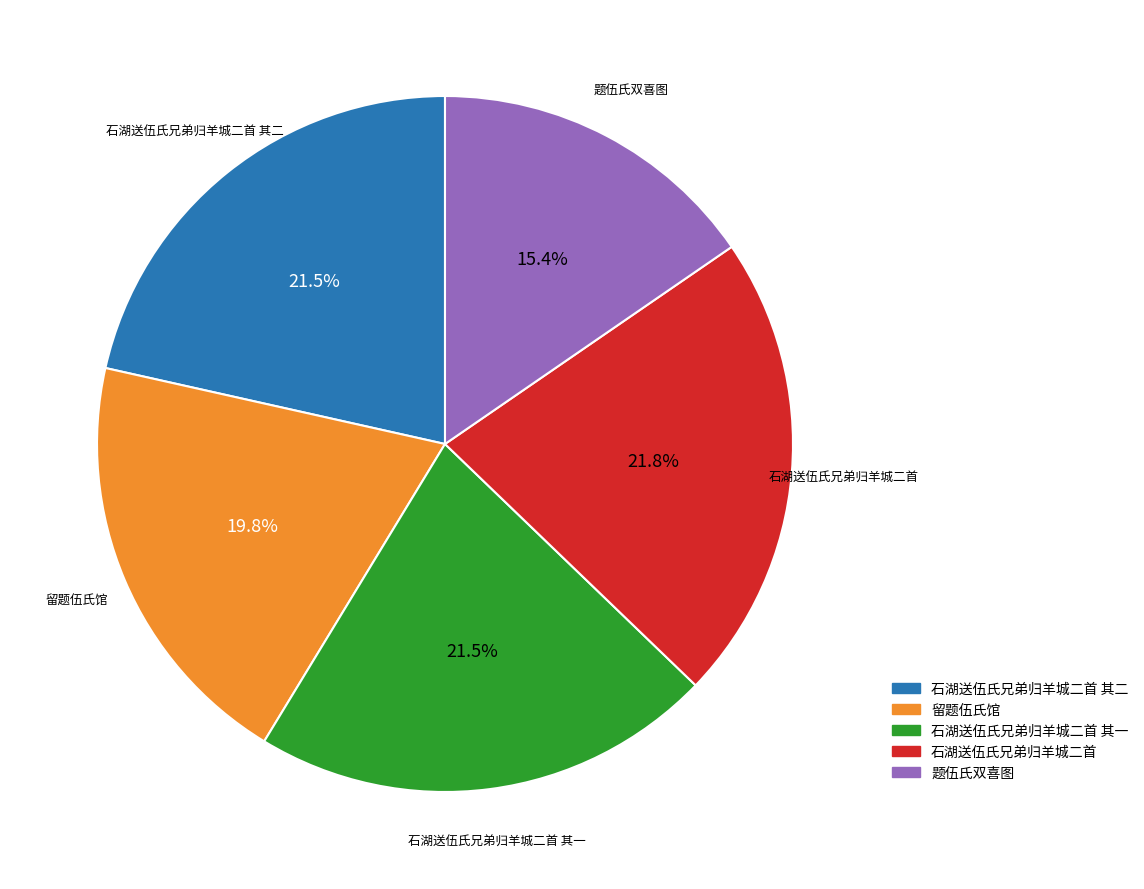

What percentage is NOT represented by 题伍氏双喜图?

84.6%